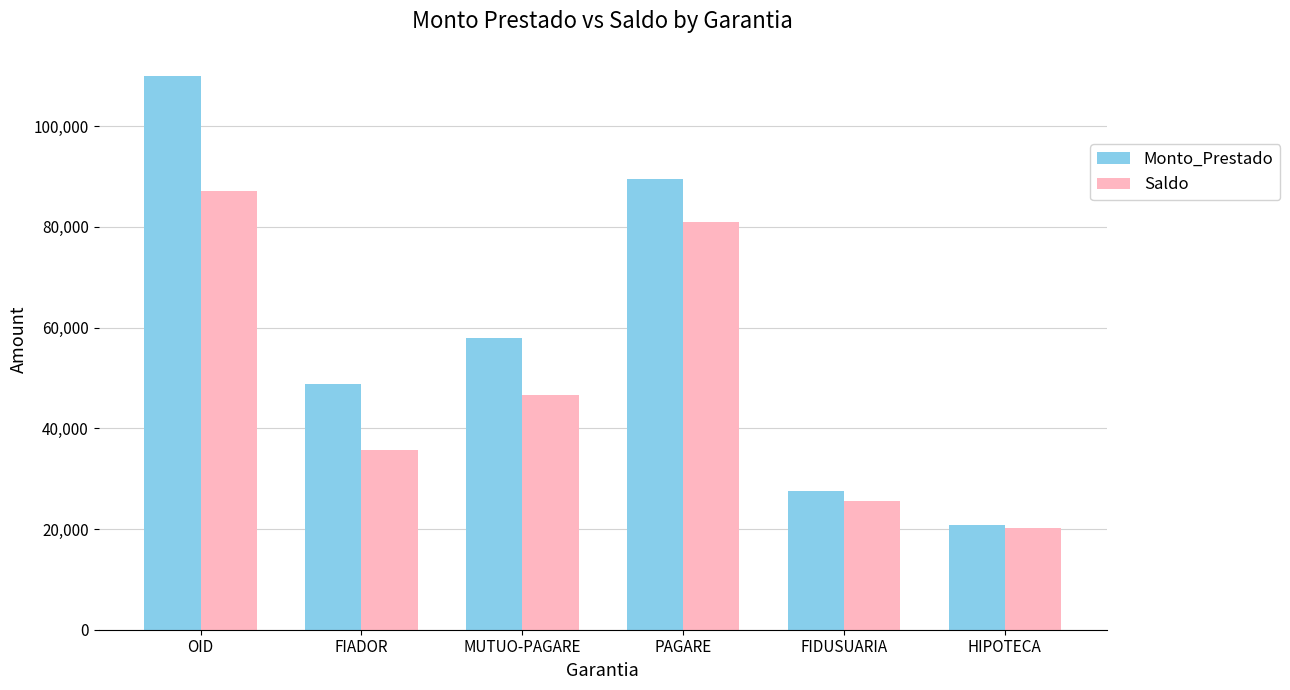

What is the spread (max minus min) of values at PAGARE?

8633.2